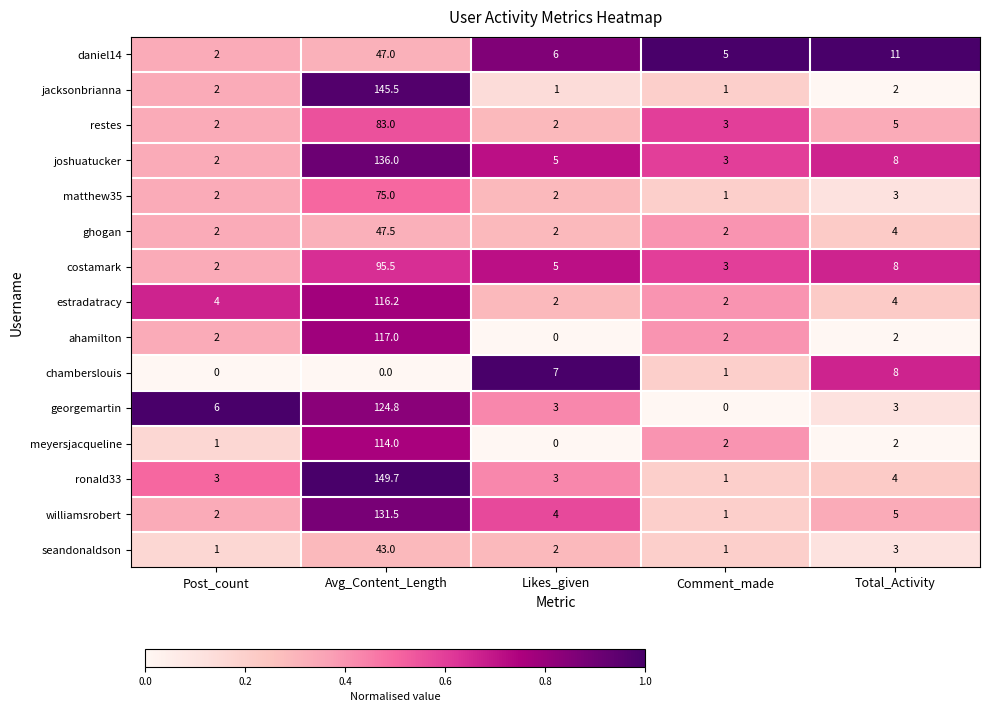

List the series in order of their peak value, lowest first.

chamberslouis, seandonaldson, daniel14, ghogan, matthew35, restes, costamark, meyersjacqueline, estradatracy, ahamilton, georgemartin, williamsrobert, joshuatucker, jacksonbrianna, ronald33